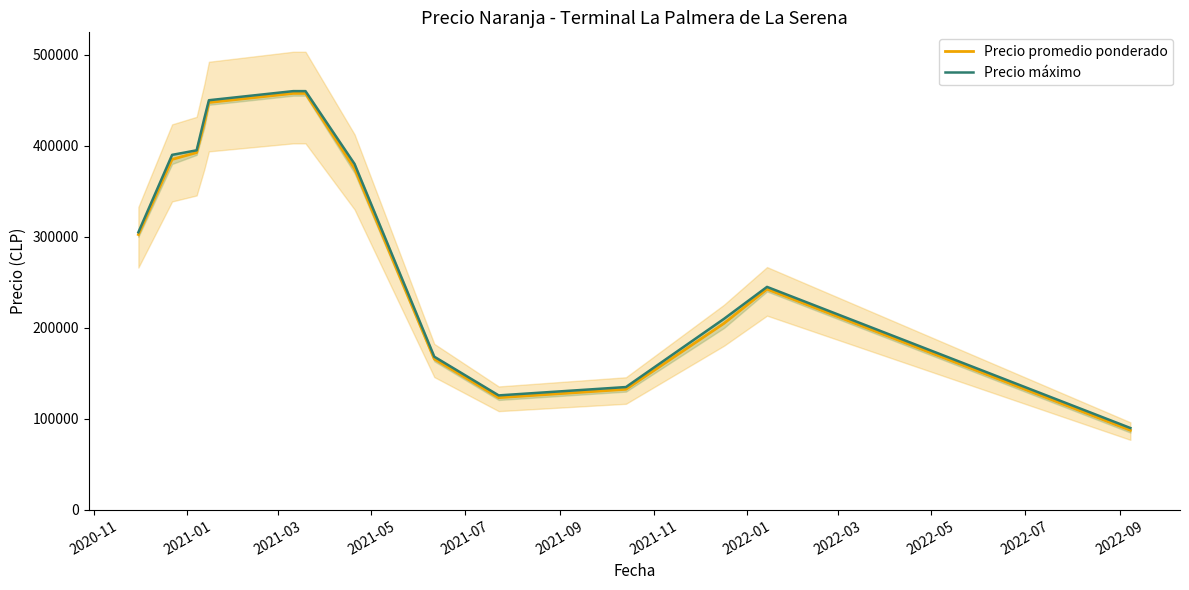

What is the lowest value of the Precio promedio ponderado series?

87500.0